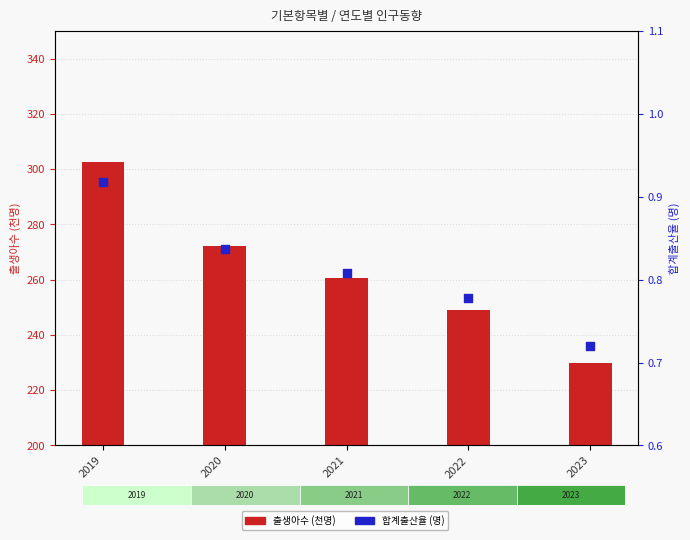

Which series reaches the minimum Y coordinate?

합계출산율(명)